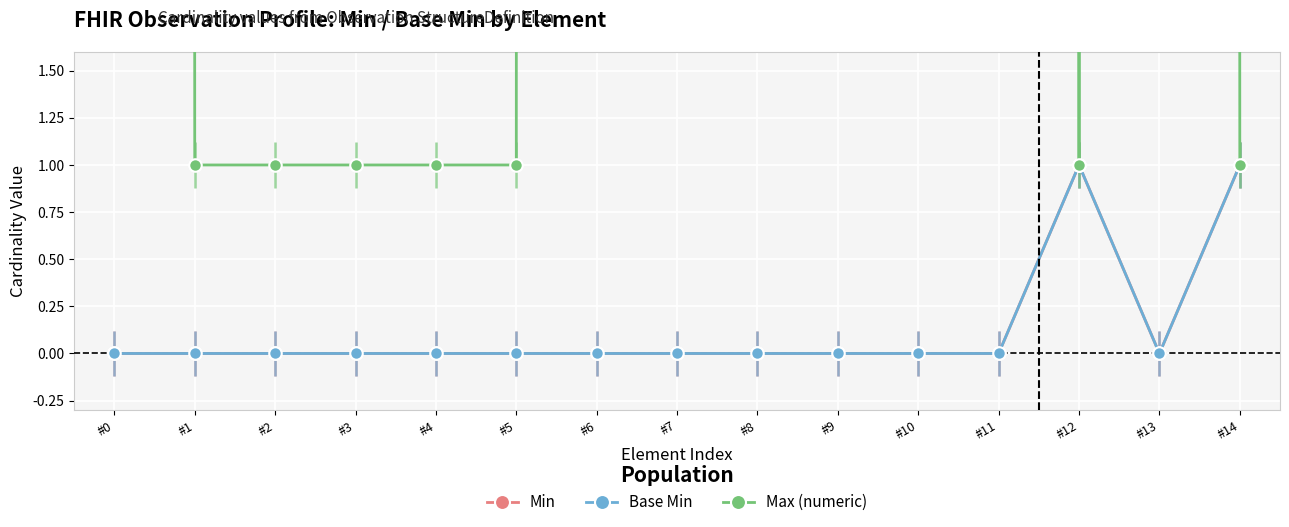

How many lines are shown in the chart?

3